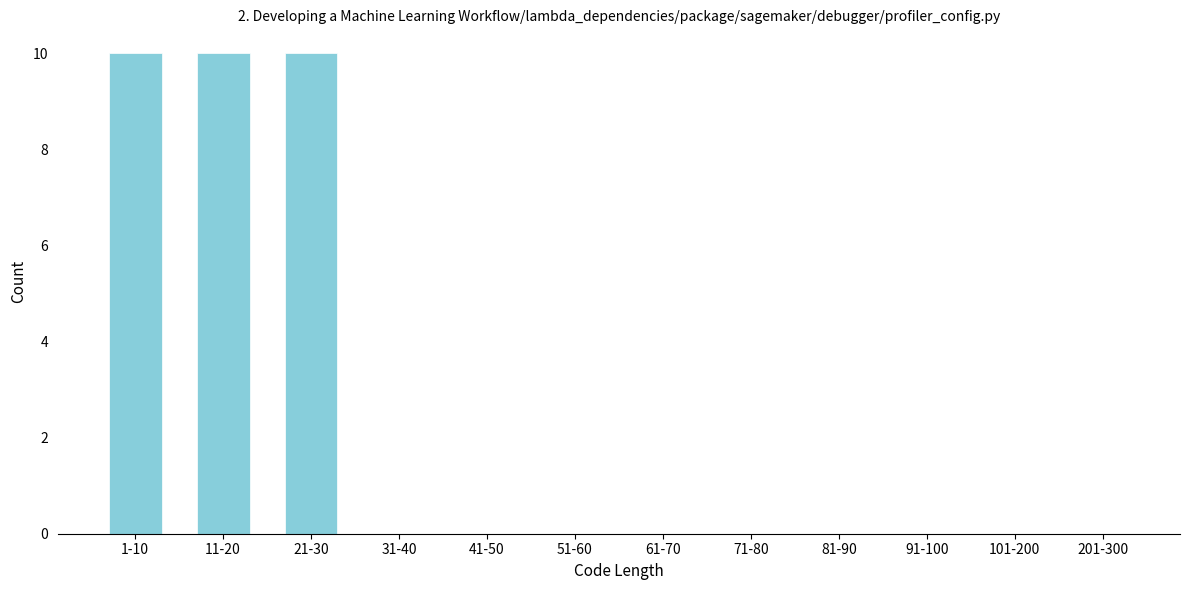

Reading right to left, extract all data points from this chart.

201-300=0	101-200=0	91-100=0	81-90=0	71-80=0	61-70=0	51-60=0	41-50=0	31-40=0	21-30=10	11-20=10	1-10=10